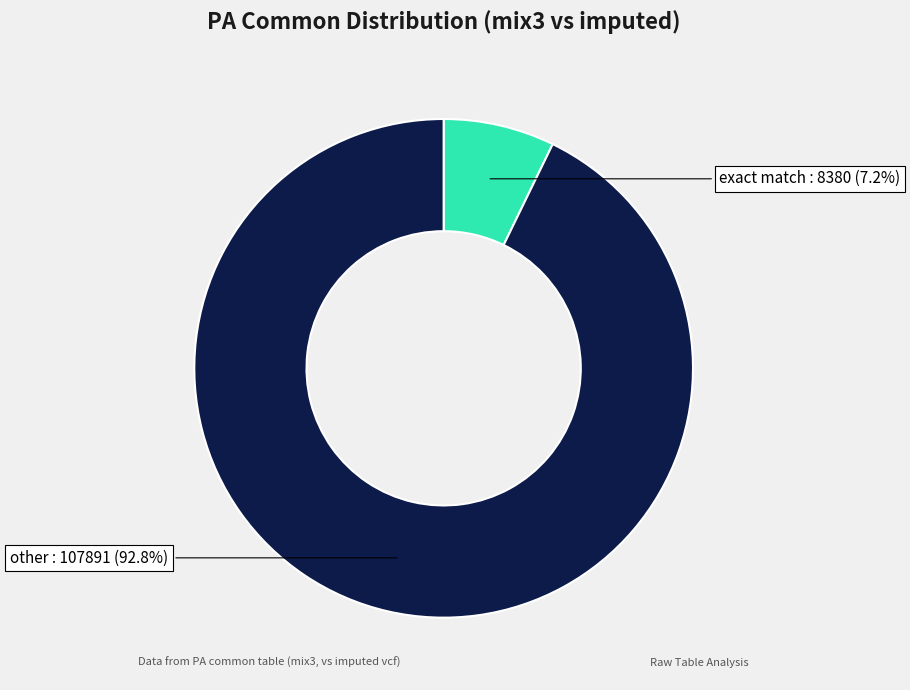

To the nearest percent, what is the average slice percentage?

50%